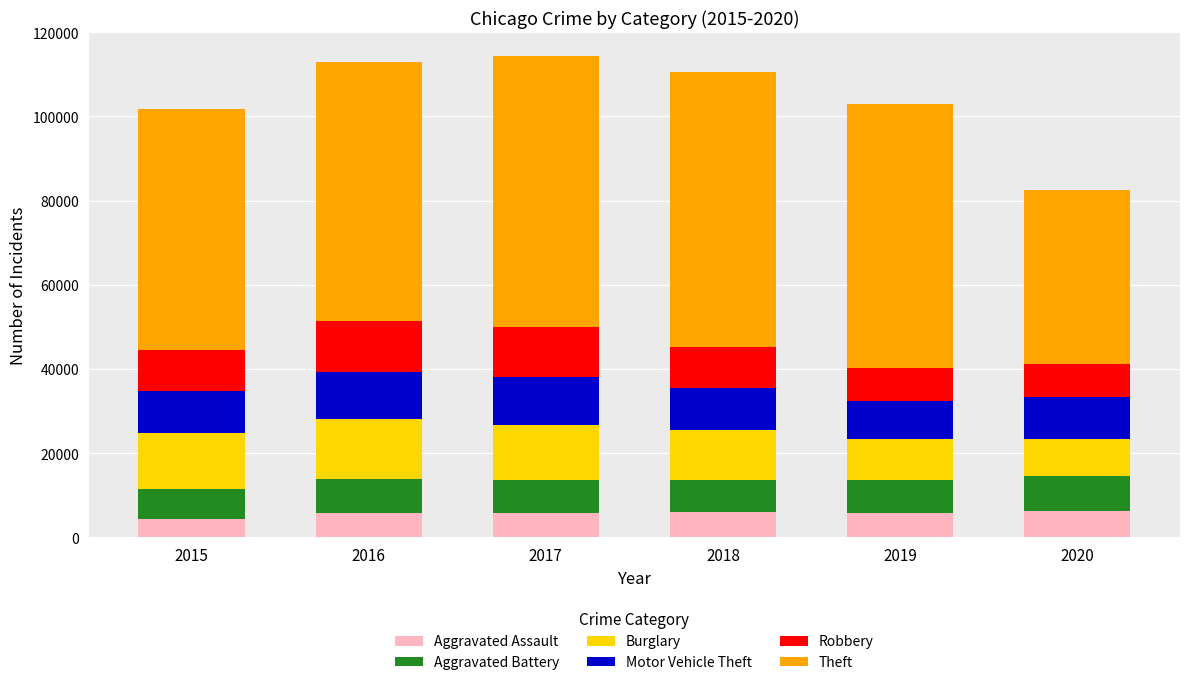

What value does the Aggravated Assault series have at 2015, to the nearest 50?

4500